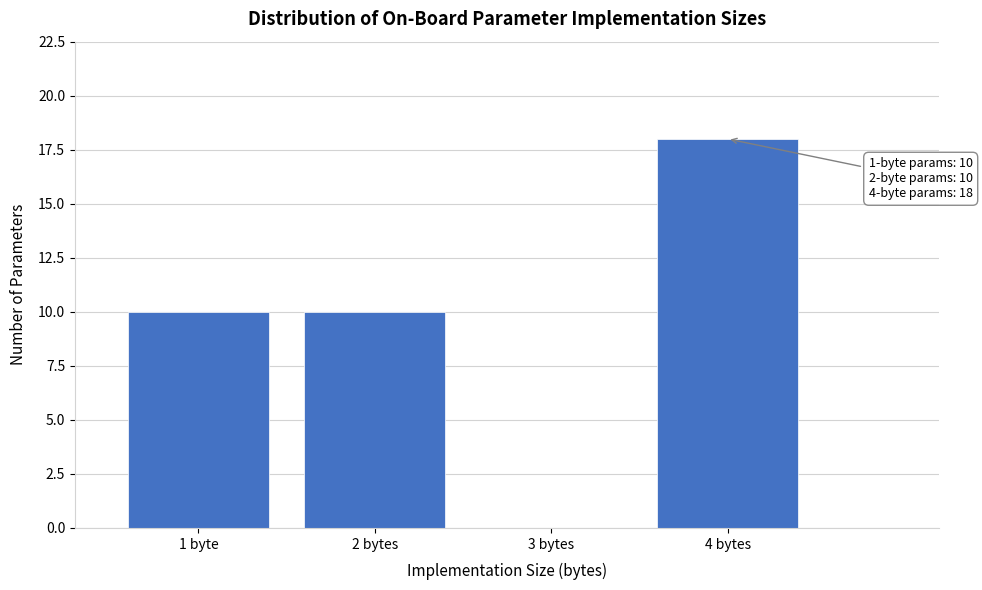

Reading left to right, what are all the values shown in this chart?

1 byte=10	2 bytes=10	3 bytes=0	4 bytes=18